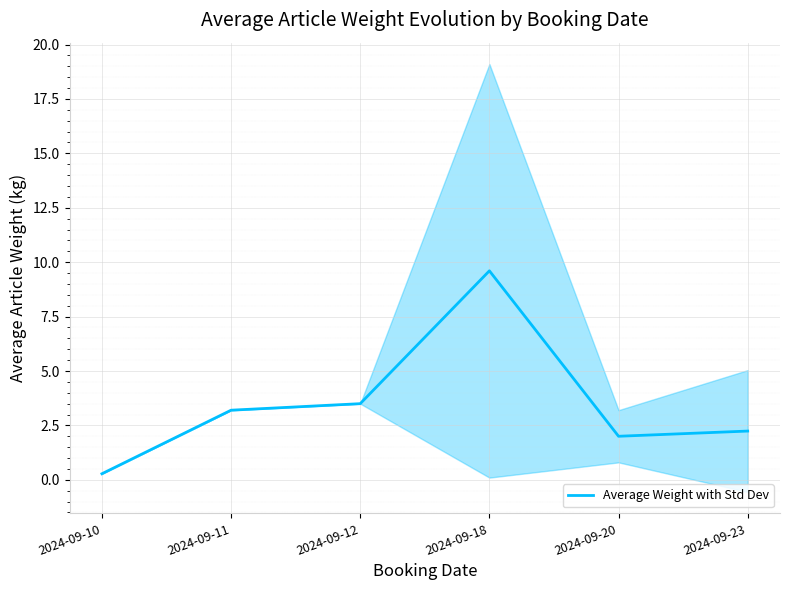

Where is the first local maximum?

2024-09-18